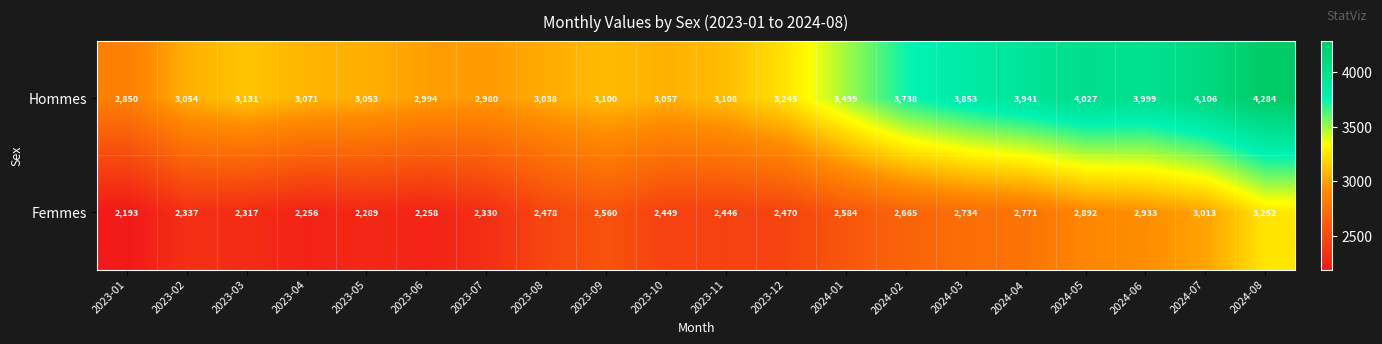

What is the difference between the Femmes values at 2024-01 and 2023-11?

138